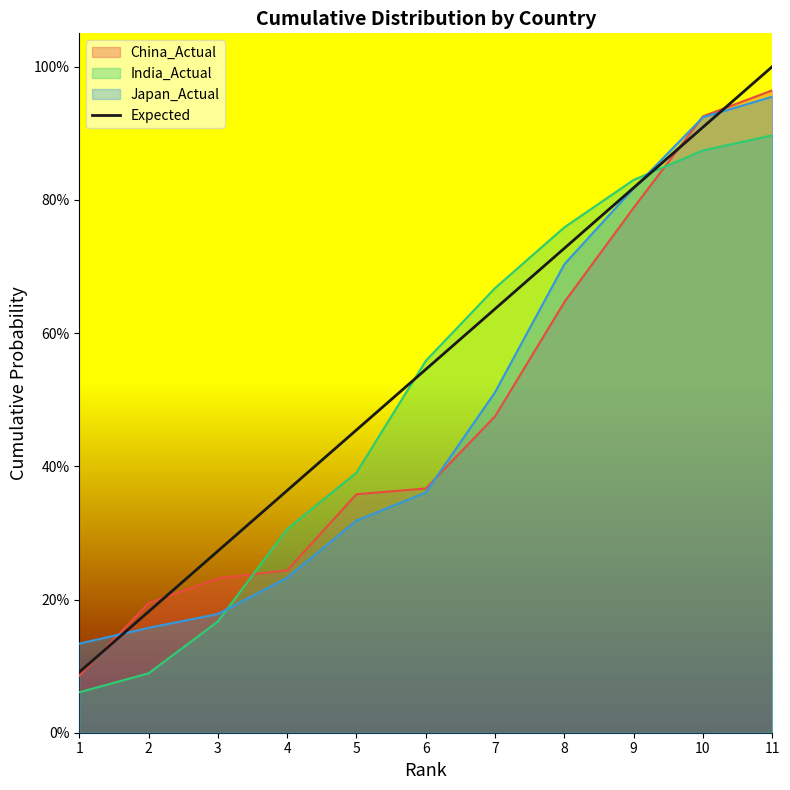

Between 2 and 5, which is larger?

5